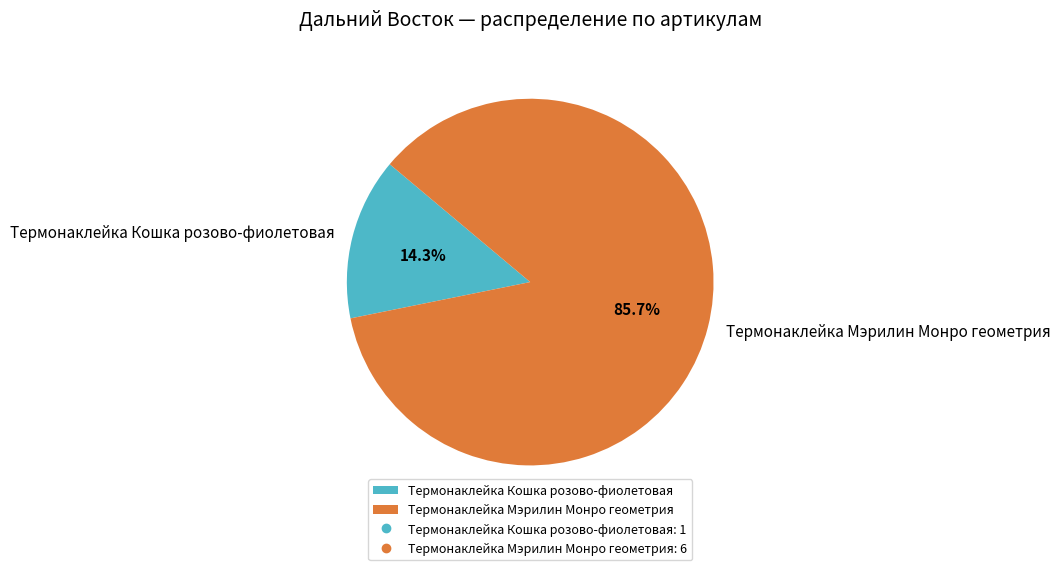

How many segments does this pie chart have?

2